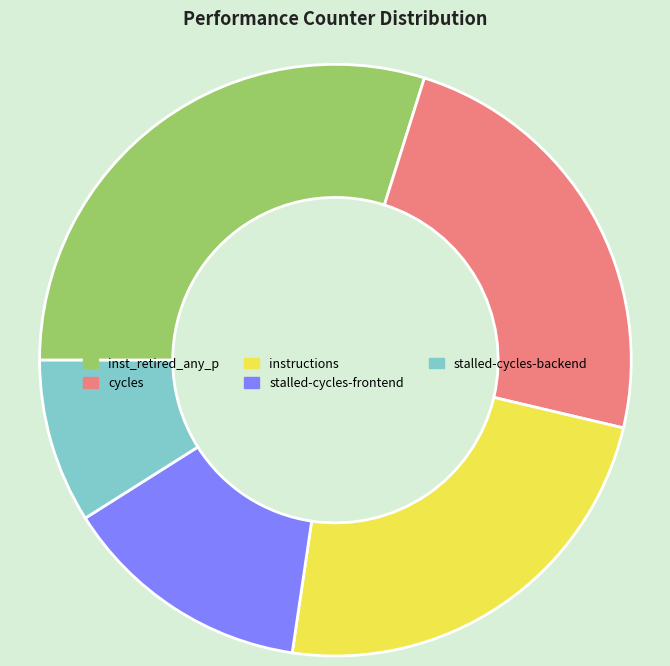

Is there a majority slice in this chart?

No